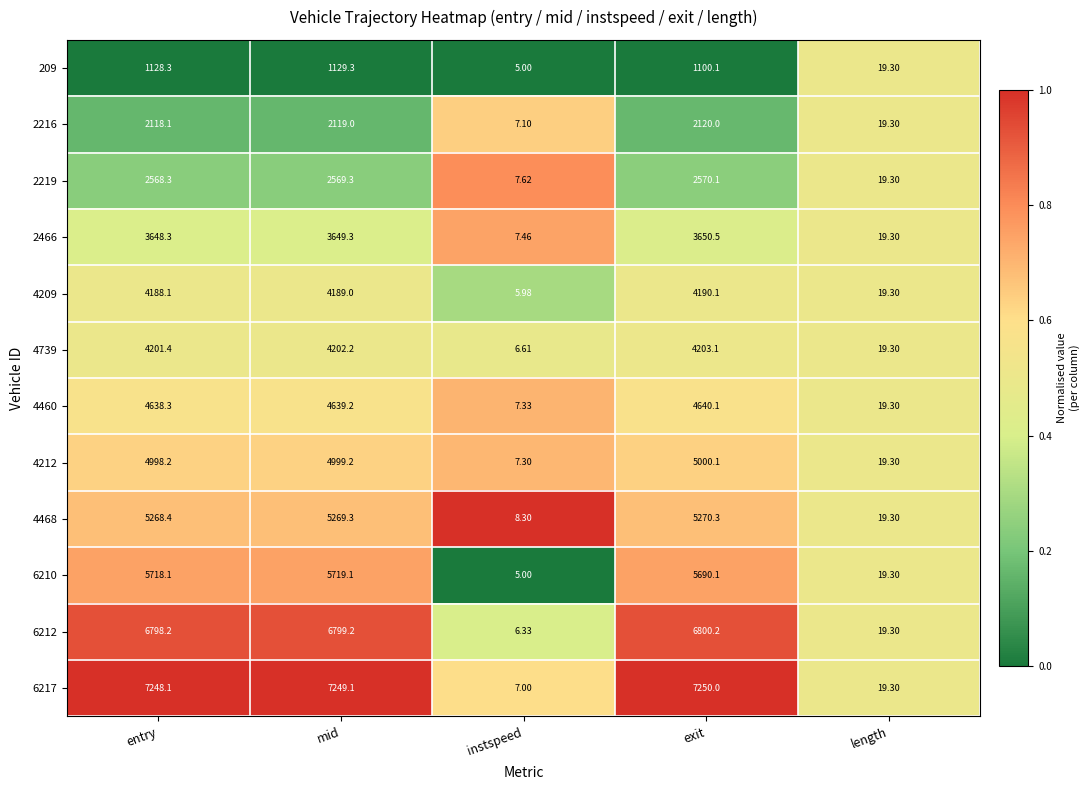

Which category has the highest value in the 6212 series?

exit